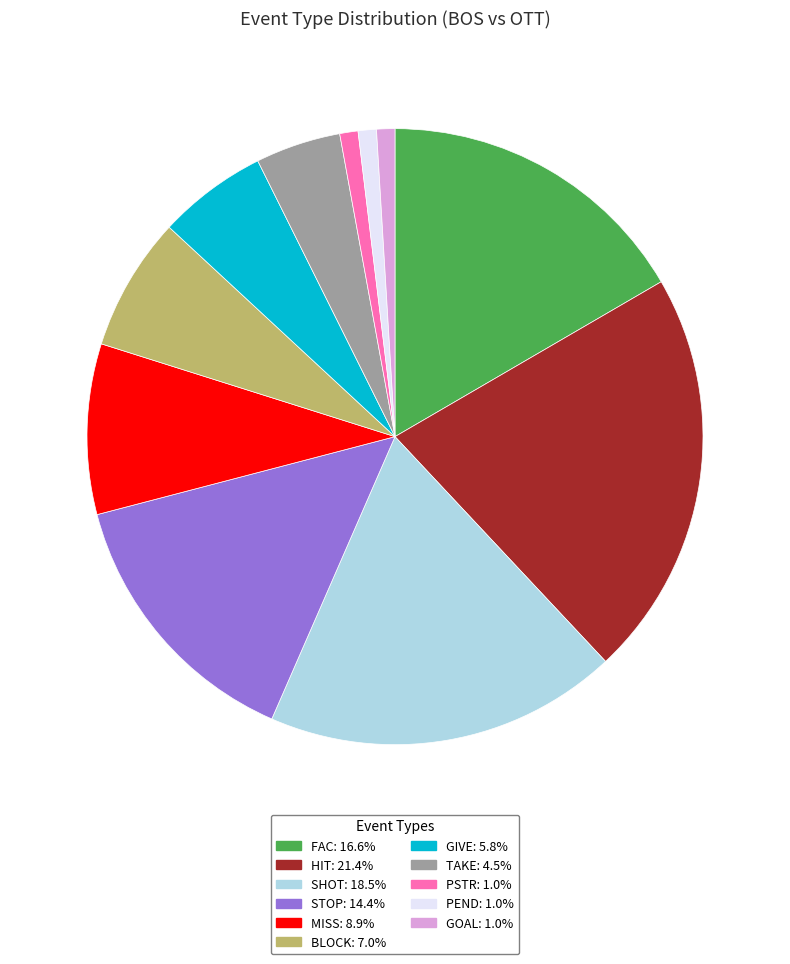

True or false: STOP accounts for 1% of the total.

False